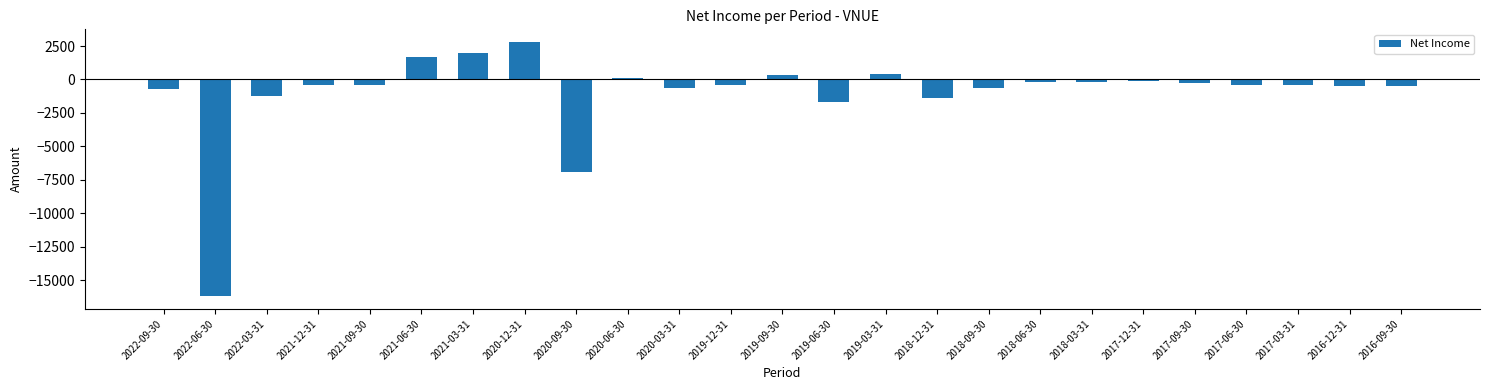

What is the label of the 7th bar from the right?

2018-03-31